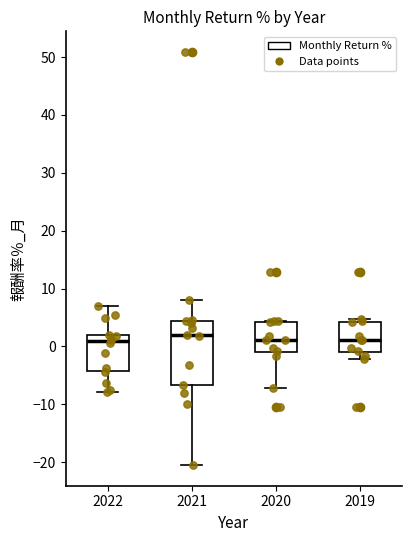

Reading left to right, transcribe this box plot: for each box, give where its median line is, the range the box spans, and where its two whiskers end, as read against the y-axis. The values are not printed on the chart, so give them approximately, as read against the axis.

2022: median 1, box -4 to 2, whiskers -8 to 7
2021: median 2, box -7 to 4, whiskers -21 to 8
2020: median 1, box -1 to 4, whiskers -7 to 4
2019: median 1, box -1 to 4, whiskers -2 to 5